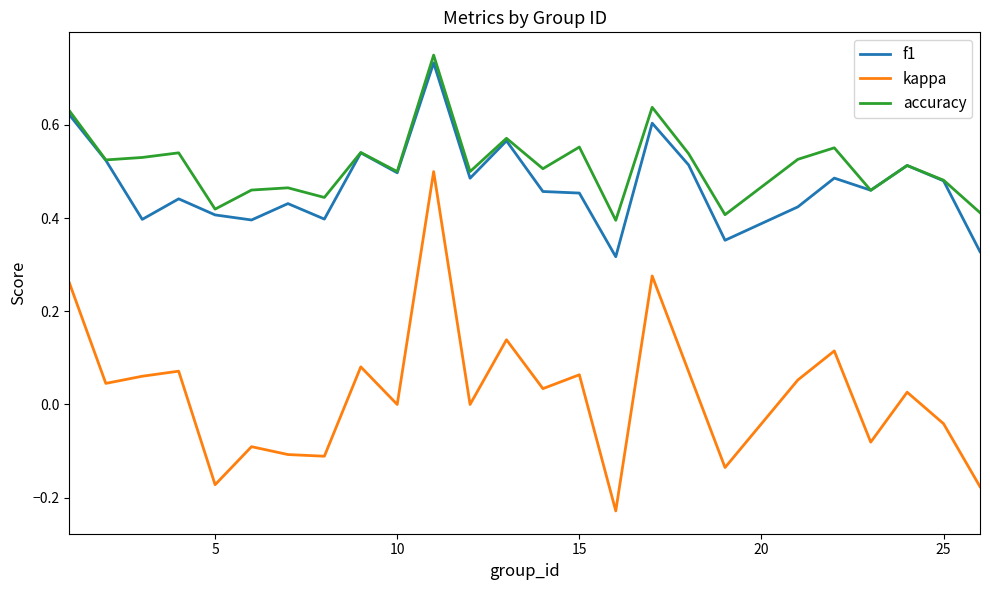

Which series has the largest range (max minus min)?

kappa